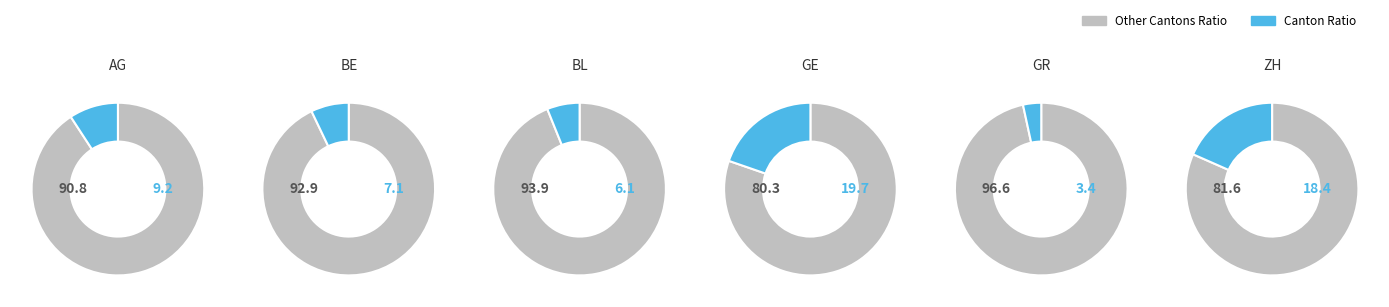

Does any single category account for the majority?

No